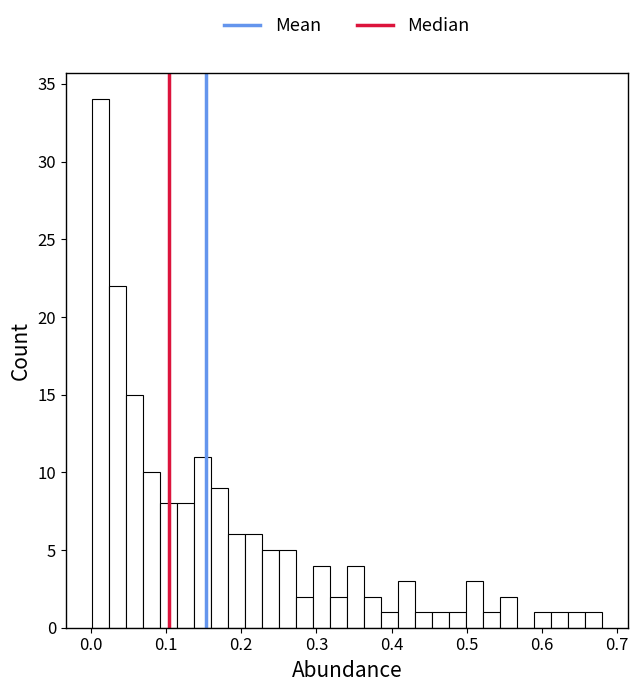

Around what value on the x-axis is the tallest bar? Give the approximate position of its centre, as read against the axis.

0.01